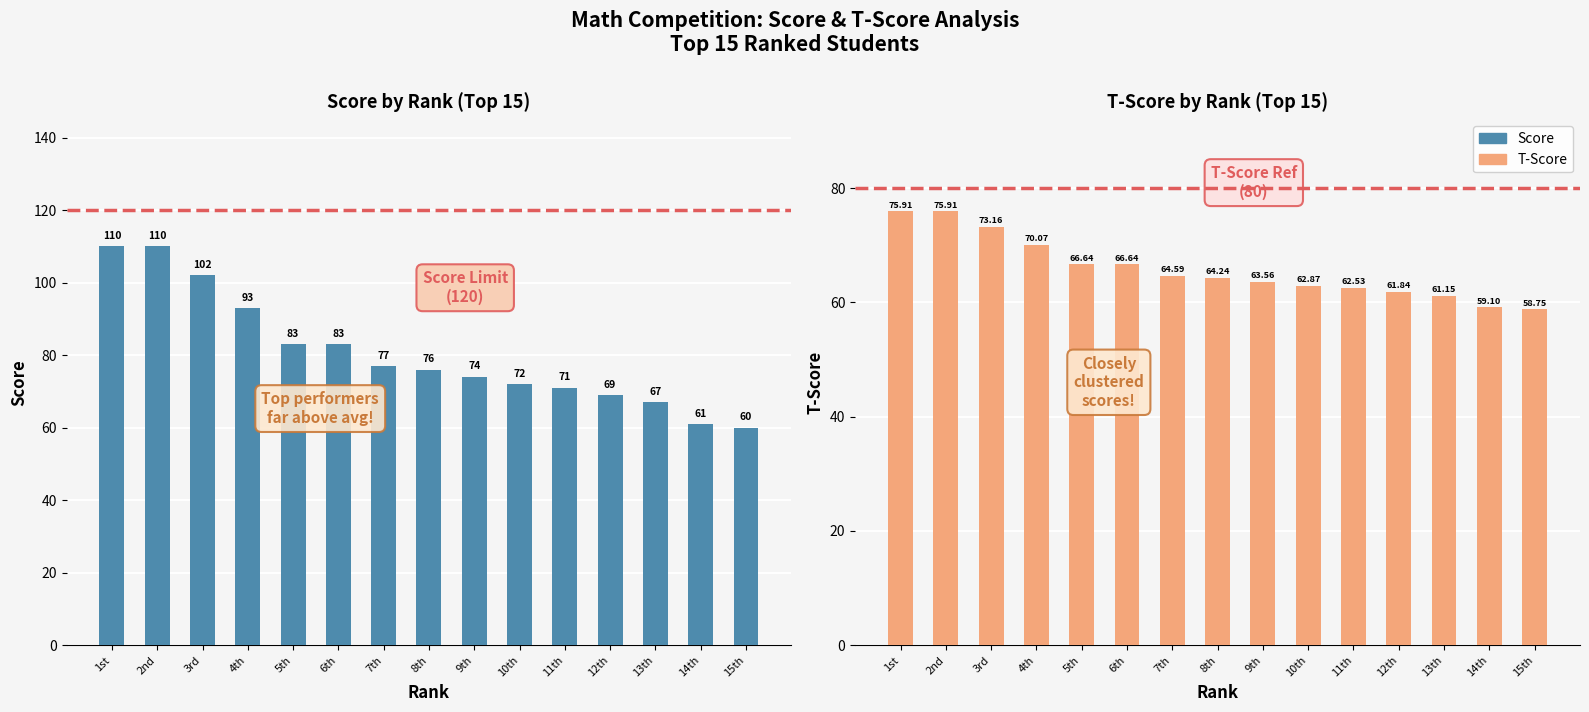

At which label does T-Score first exceed 64?

1st